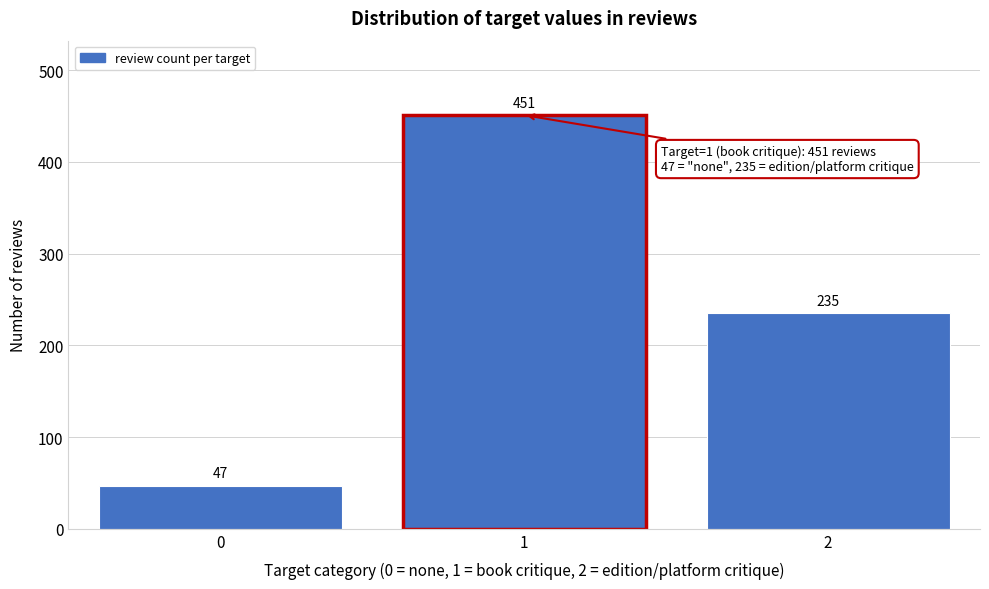

Reading left to right, list all the values displayed in this chart.

0=47	1=451	2=235